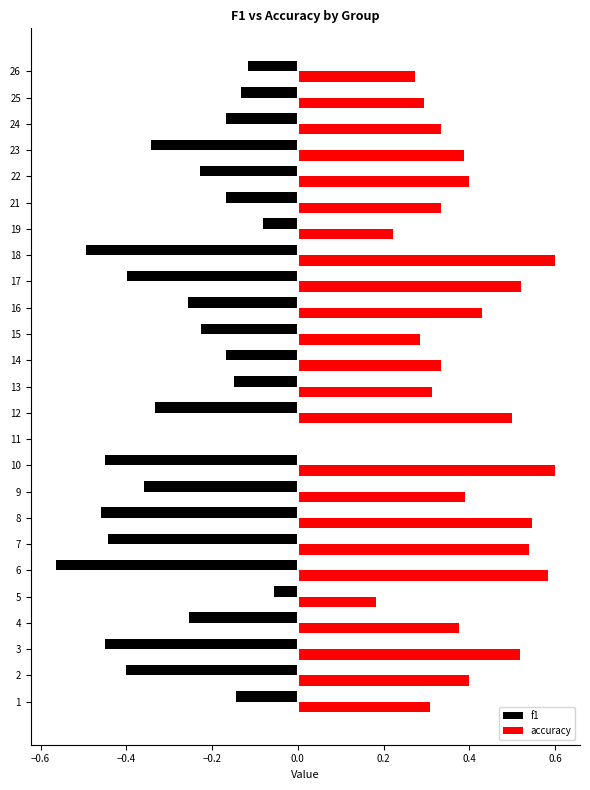

What is the sum of all accuracy values?

9.7